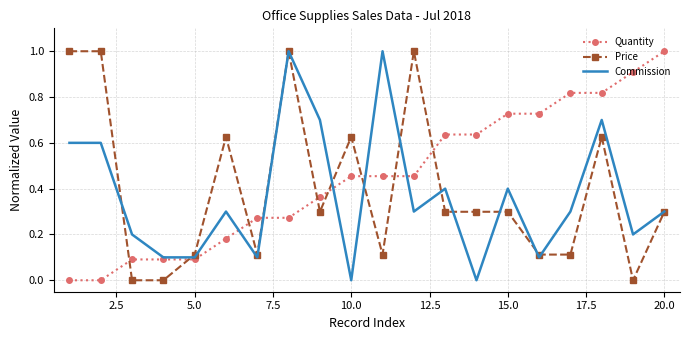

How many times do Price and Quantity cross each other?

9